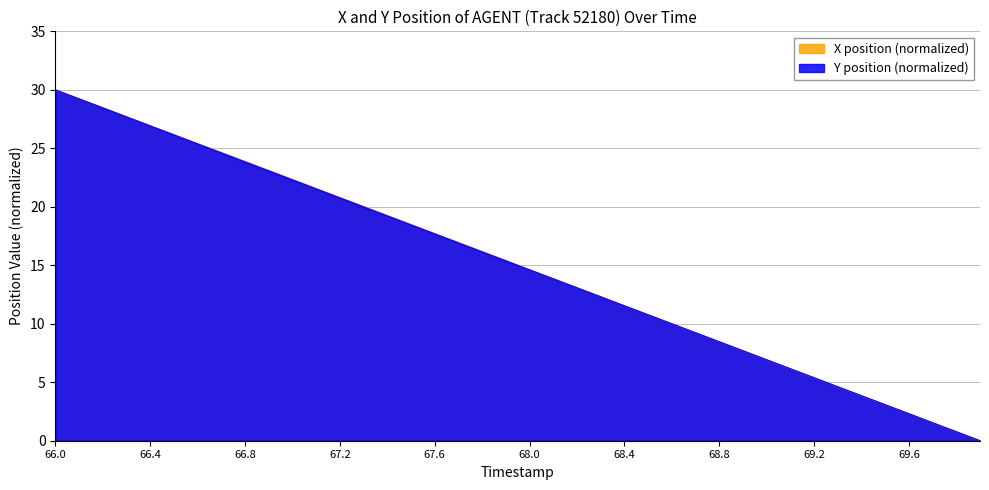

List the series in order of their overall mean, highest first.

X, Y